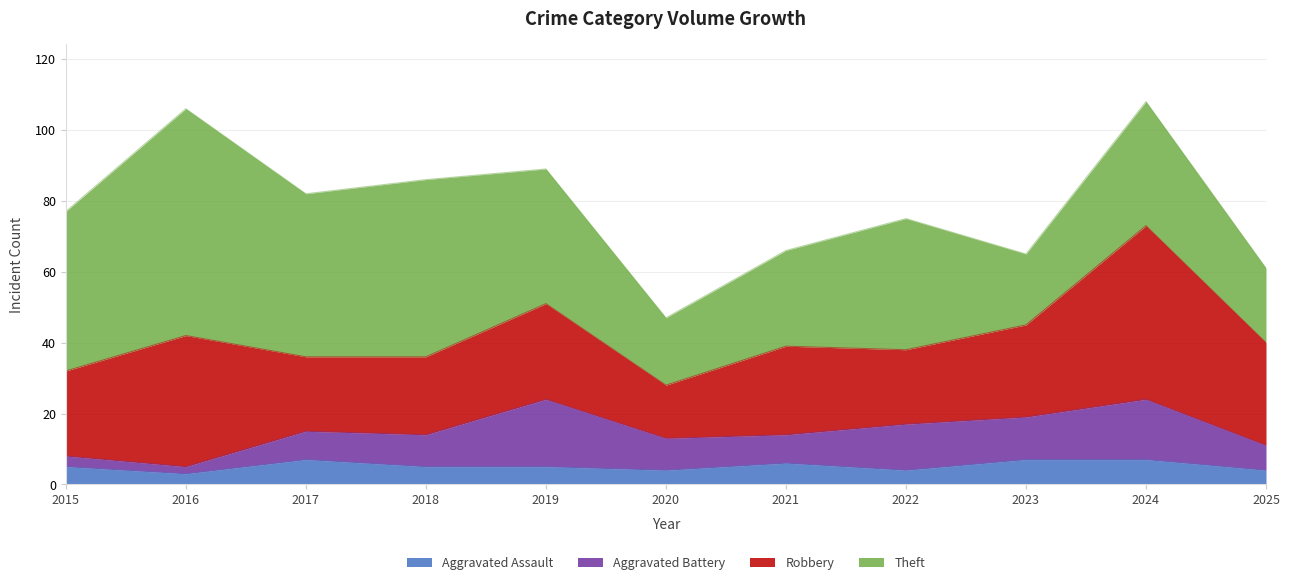

True or false: Theft and Aggravated Battery intersect in this chart.

False